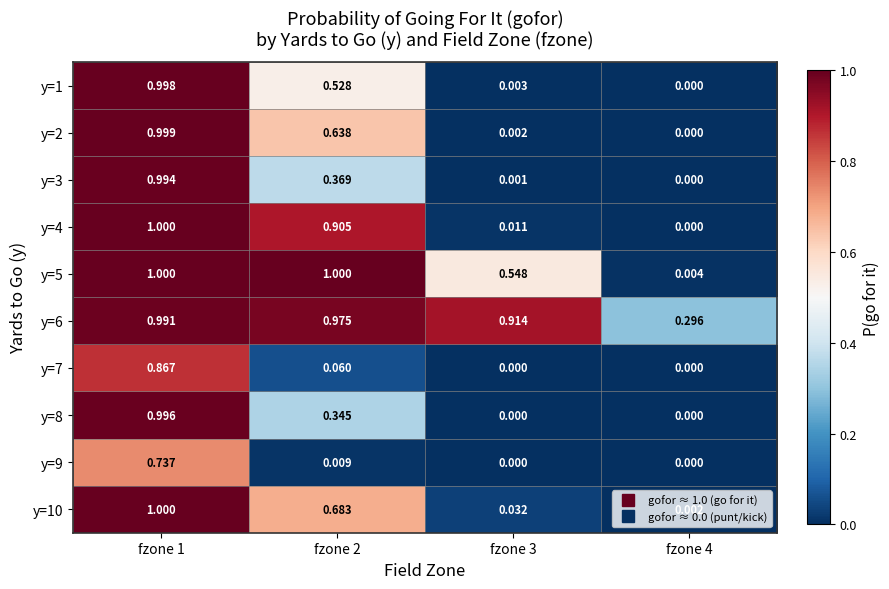

How many data points does each series have?

4